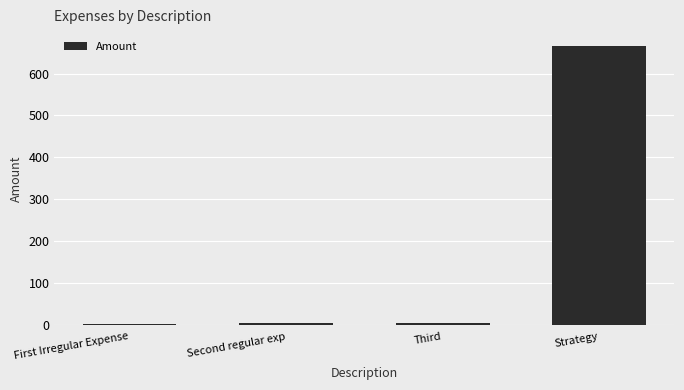

How many distinct data groups are displayed?

1